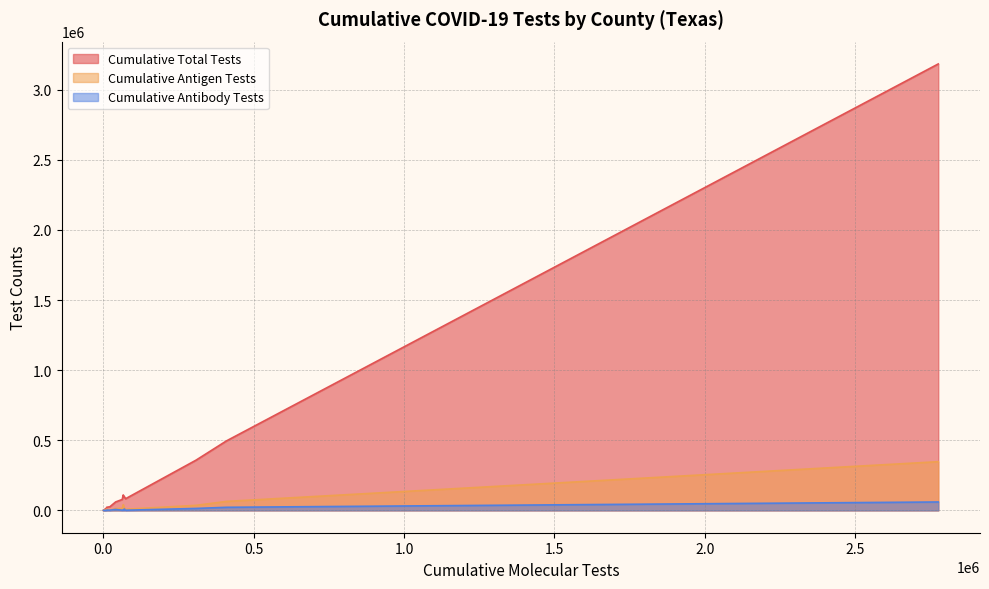

How many values in the Cumulative Total Tests series exceed 26092?

9